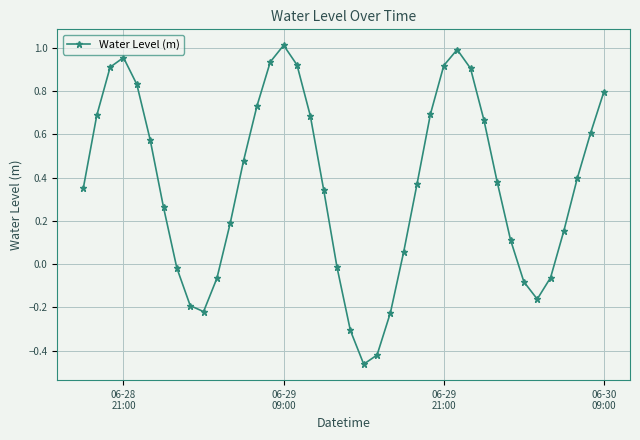

How many interior local valleys (lower than both neighbors) does the data have?

3